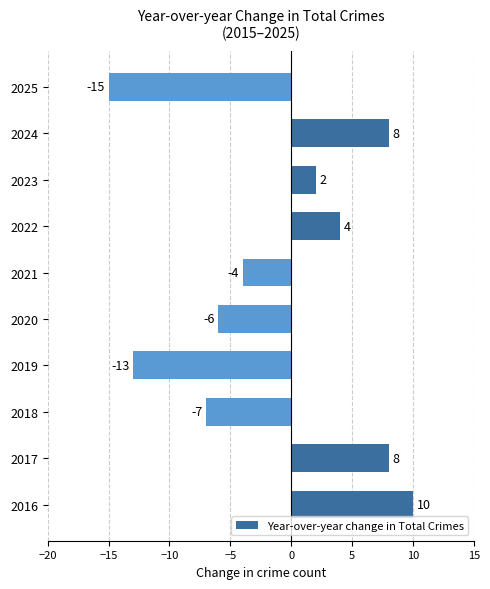

The value at 2017 is 8. True or false?

True